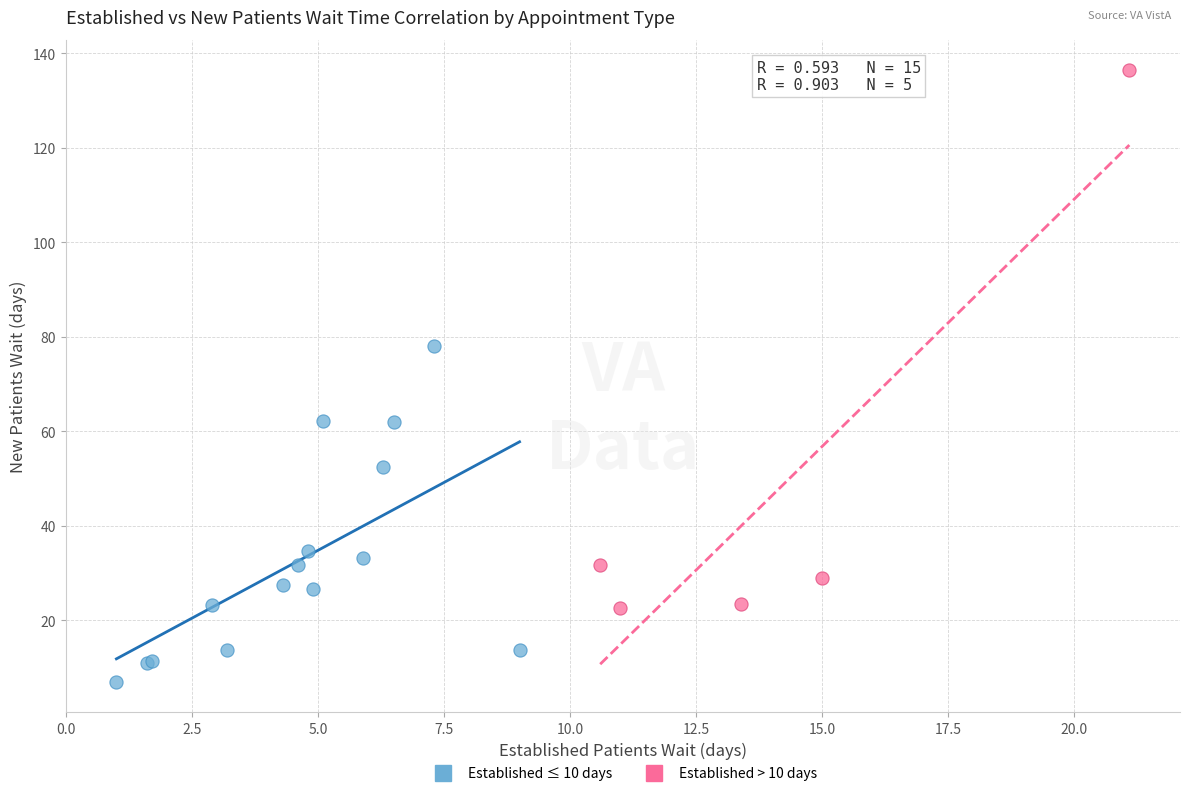

Which series reaches the maximum Y coordinate?

Established > 10 days